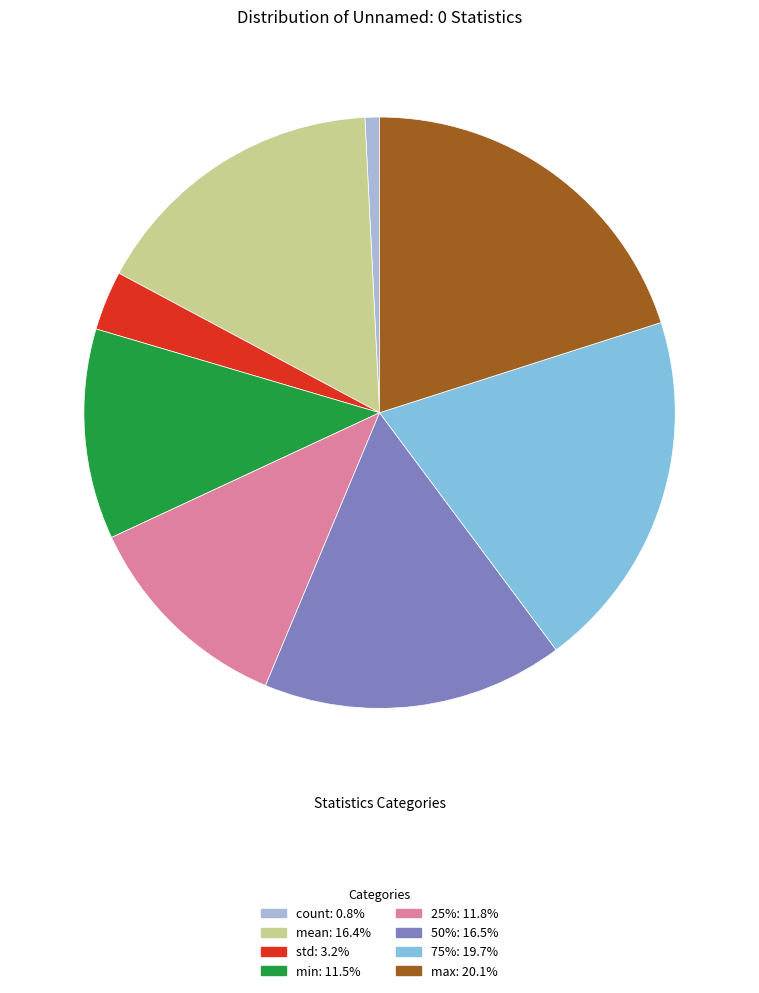

Which category has the smallest portion of the pie?

count